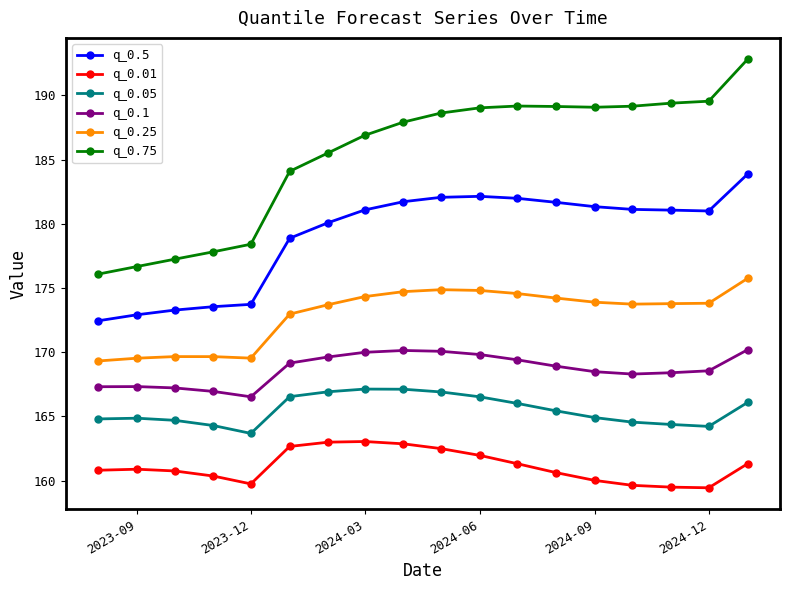

Which series has the largest range (max minus min)?

q_0.75